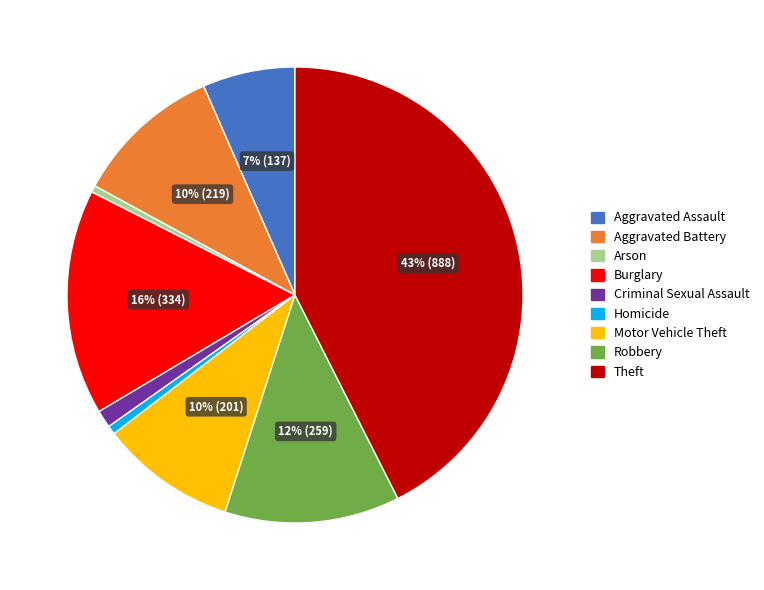

What percentage is the Aggravated Battery slice, to the nearest percent?

10%